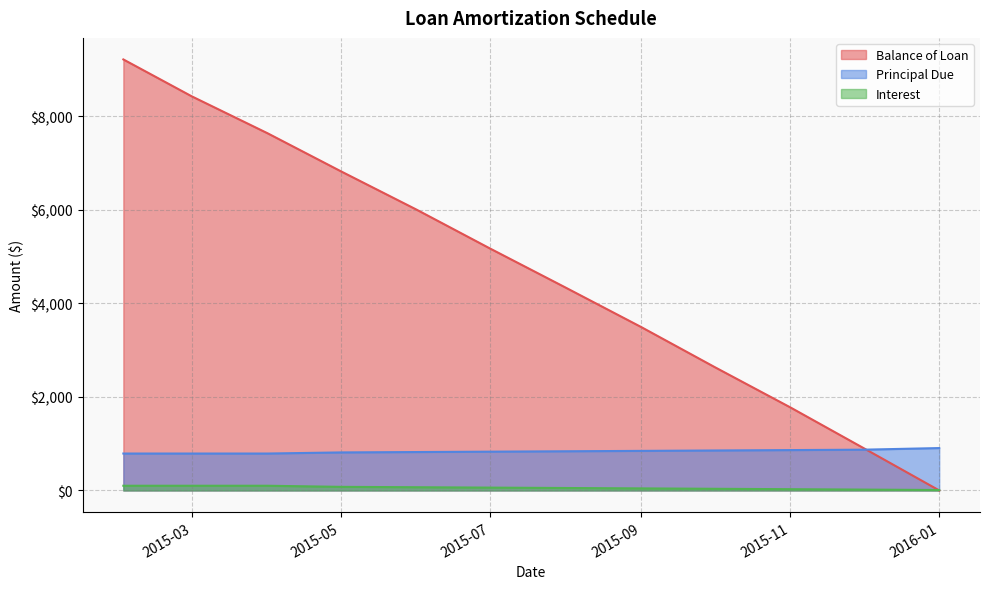

Reading left to right, list all the values displayed in this chart.

Balance of Loan: 9211.5	8423.0	7634.5	6822.4	6002.1	5173.6	4336.9	3491.8	2638.2	1776.1	905.4	0.0
Principal Due: 788.5	788.5	788.5	812.1	820.3	828.5	836.8	845.1	853.6	862.1	870.7	905.4
Interest: 100.0	100.0	100.0	76.3	68.2	60.0	51.7	43.4	34.9	26.4	17.8	9.1